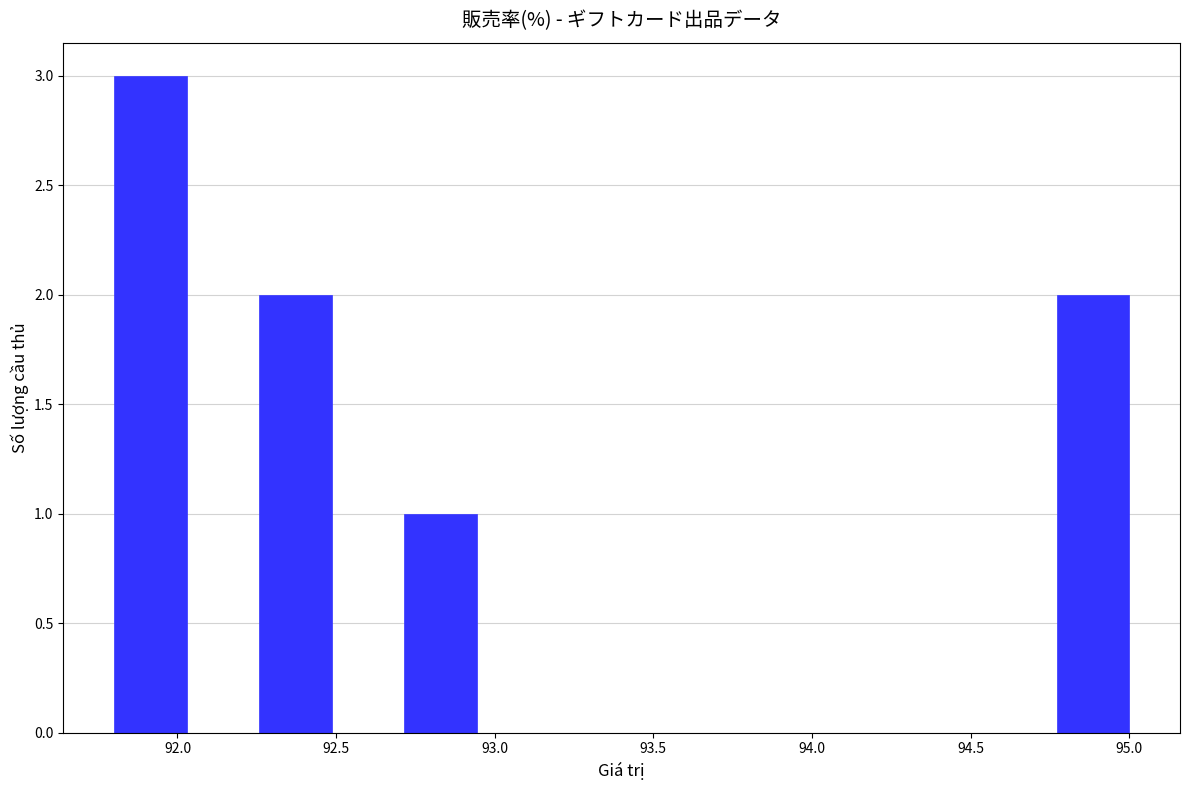

Reading left to right, list every bar in this chart as the range it spans on the x-axis followed by its height. Neither the bar edges nor the heights are printed on the chart, so give them approximately, as read against the axes.

91.80 to 92.05: 3
92.05 to 92.25: 0
92.25 to 92.50: 2
92.50 to 92.70: 0
92.70 to 92.95: 1
92.95 to 93.15: 0
93.15 to 93.40: 0
93.40 to 93.65: 0
93.65 to 93.85: 0
93.85 to 94.10: 0
94.10 to 94.30: 0
94.30 to 94.55: 0
94.55 to 94.75: 0
94.75 to 95.00: 2